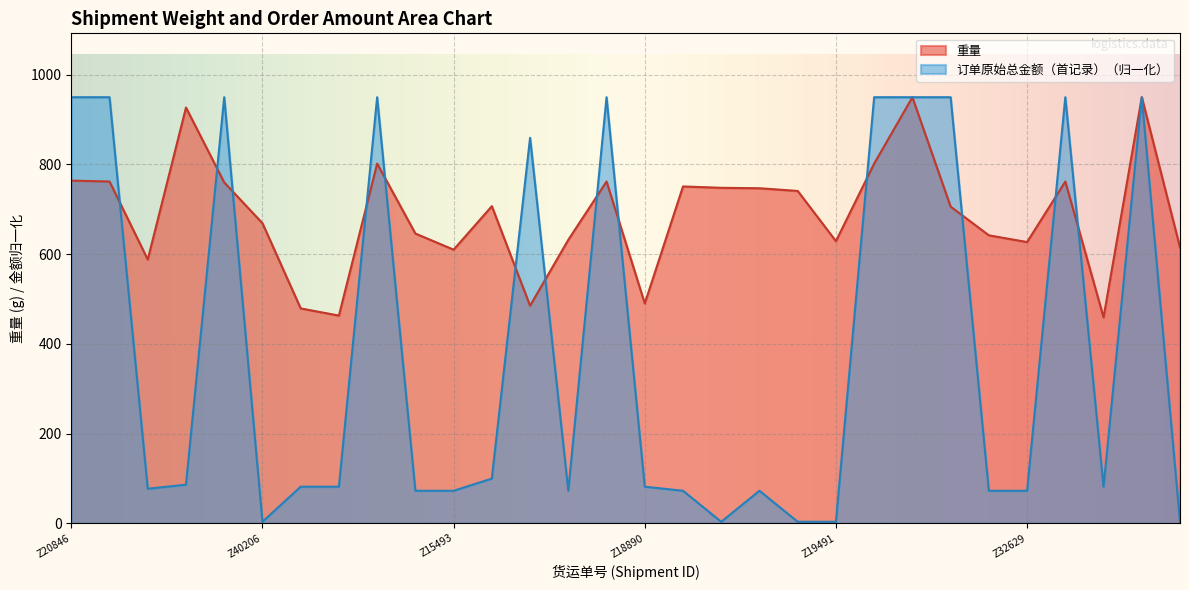

What is the maximum value for 重量?

950.0